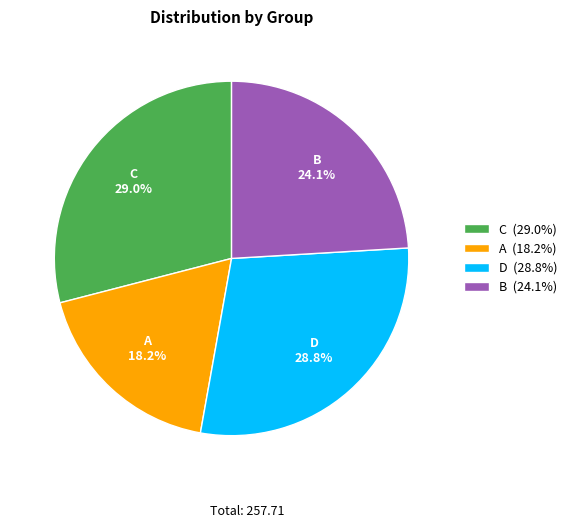

Does A account for over 50% of the chart?

No